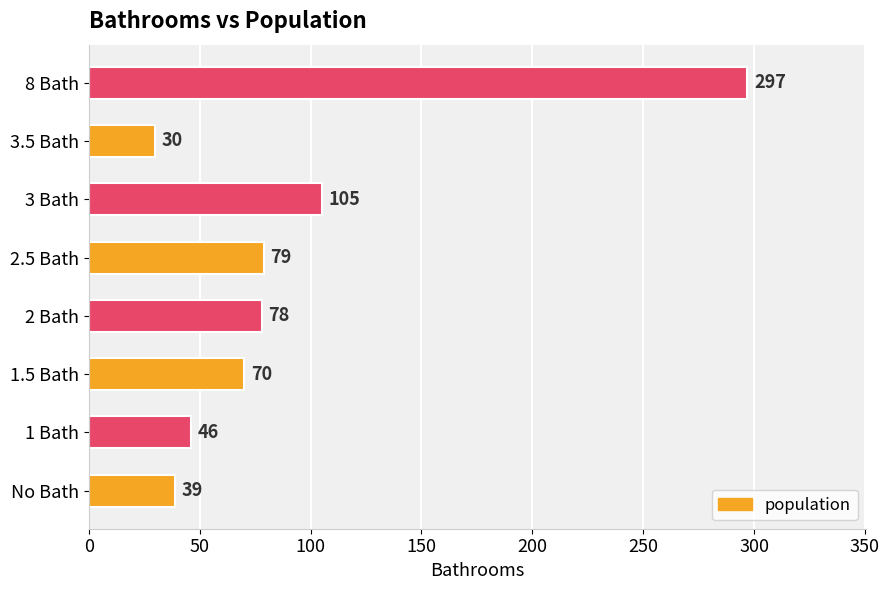

List the labels in order of value, largest first.

8 Bath, 3 Bath, 2.5 Bath, 2 Bath, 1.5 Bath, 1 Bath, No Bath, 3.5 Bath